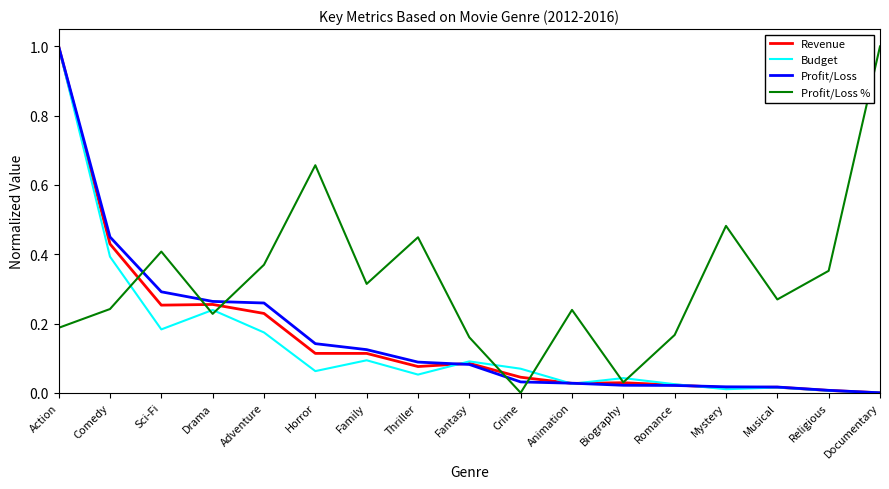

After their last crossing, which series has the higher values: Profit/Loss or Profit/Loss %?

Profit/Loss %